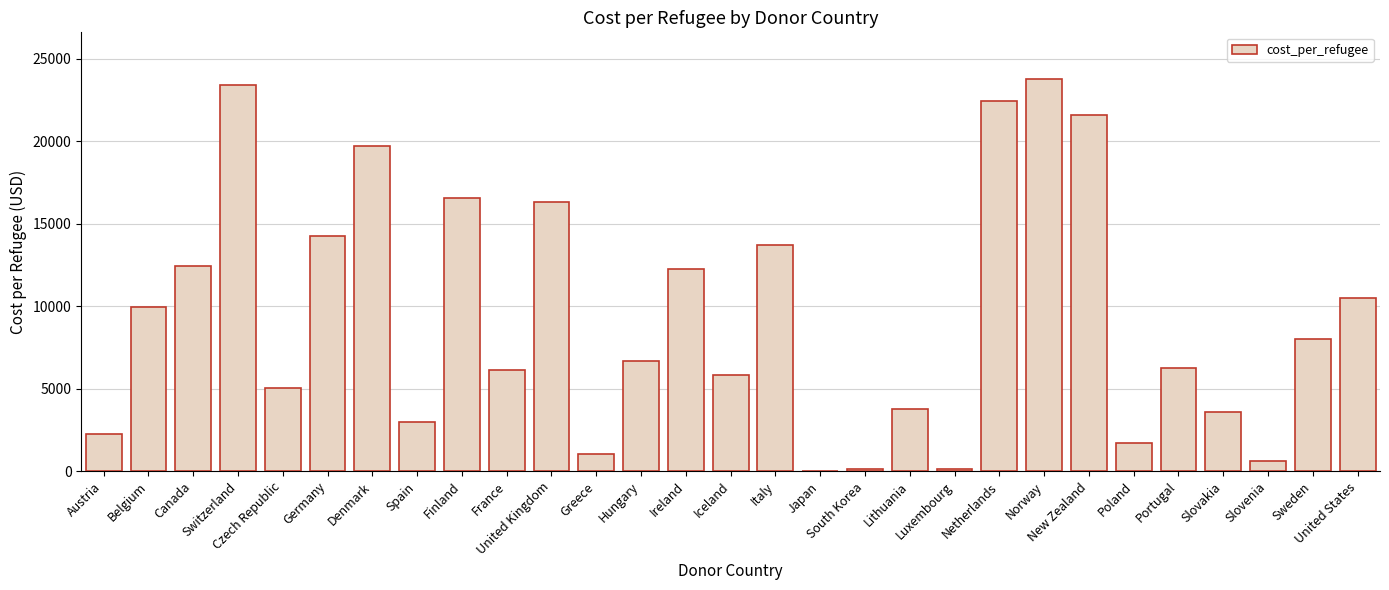

What is the ratio of the value at Denmark to the value at Norway?

0.8